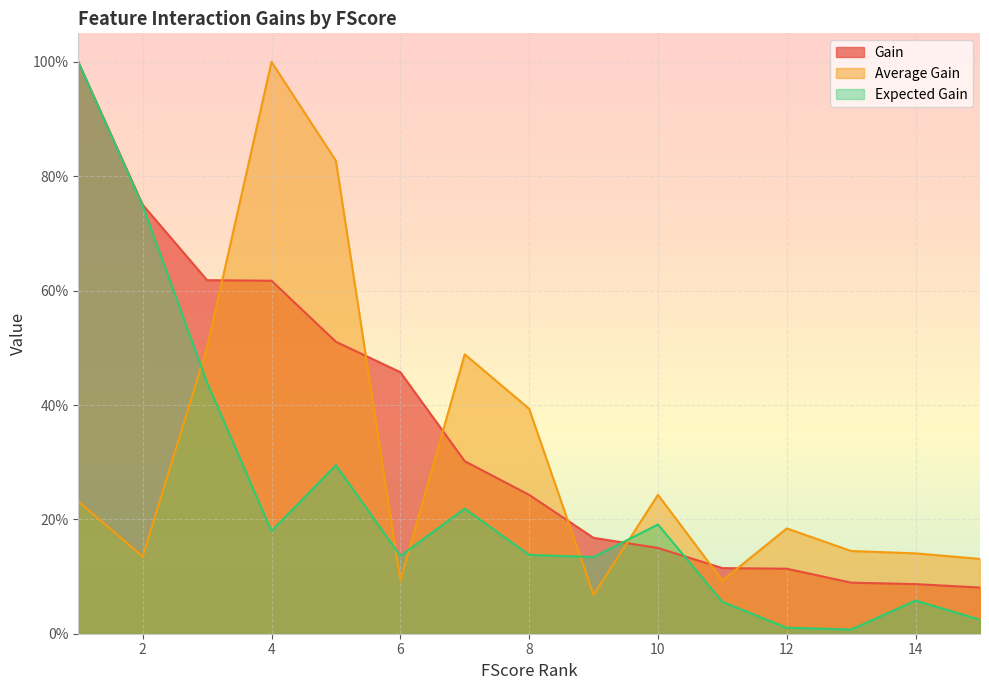

Between 5 and 14, which series saw the biggest shift?

Average Gain